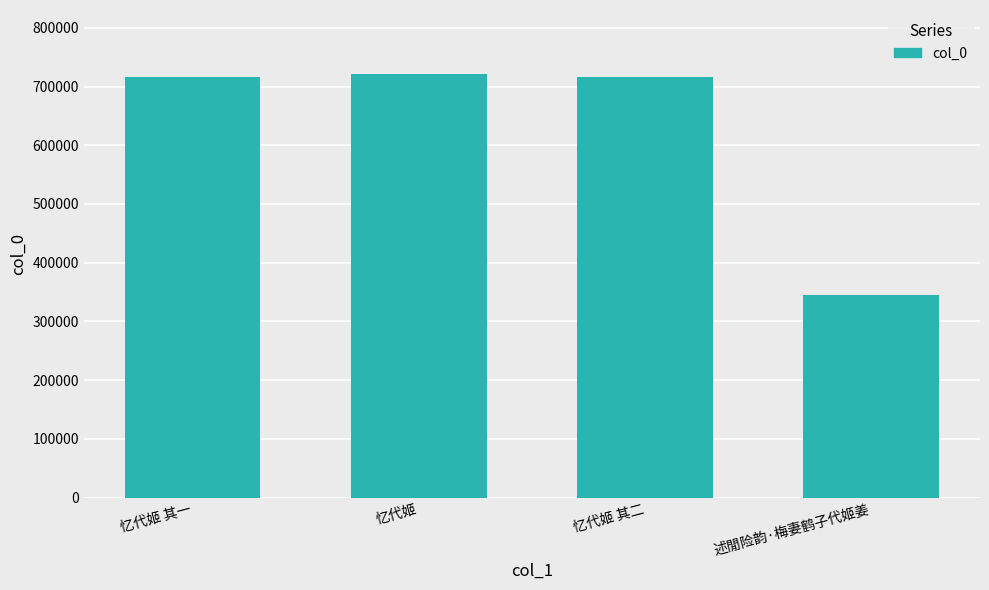

At which label does the data first exceed 716722?

忆代姬